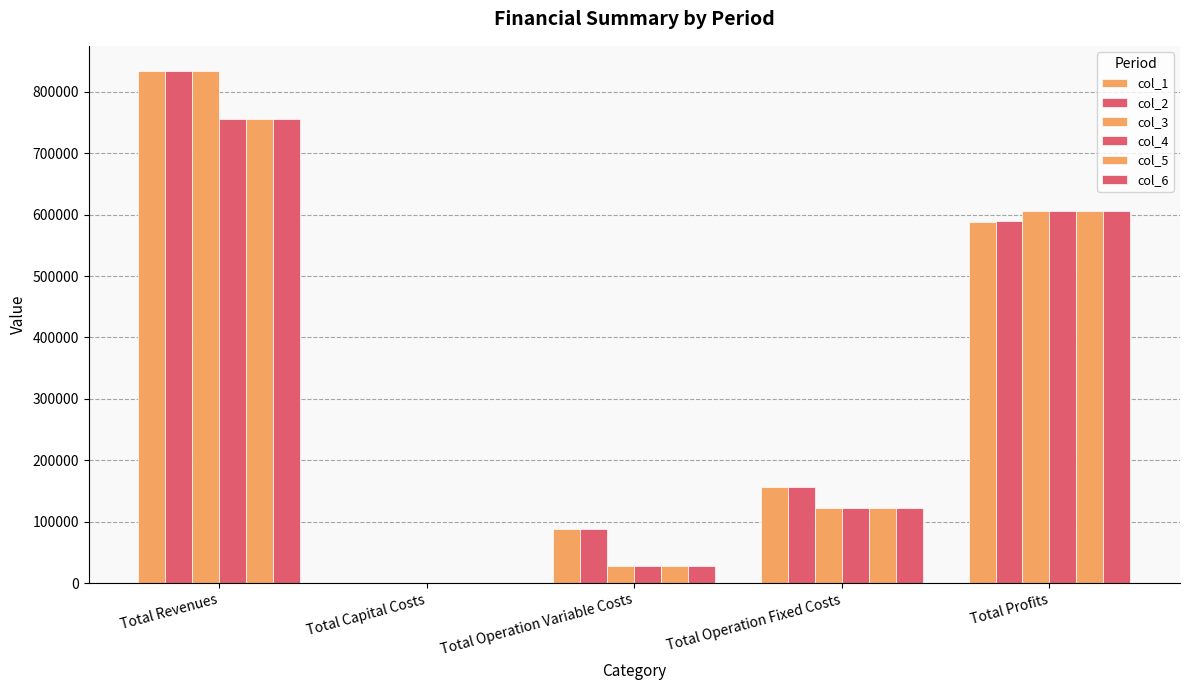

How many data points does each series have?

5